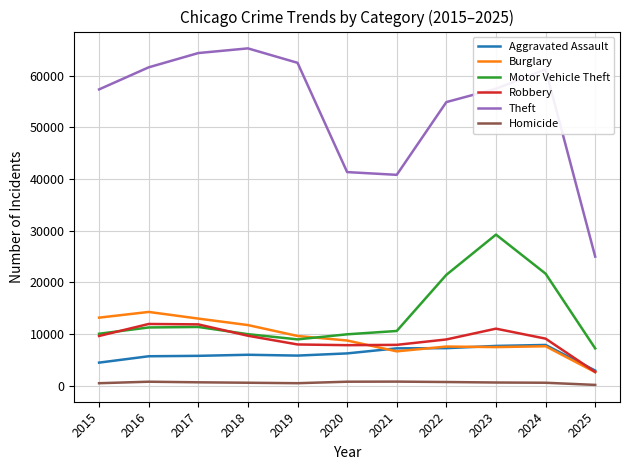

True or false: Theft and Burglary intersect in this chart.

False